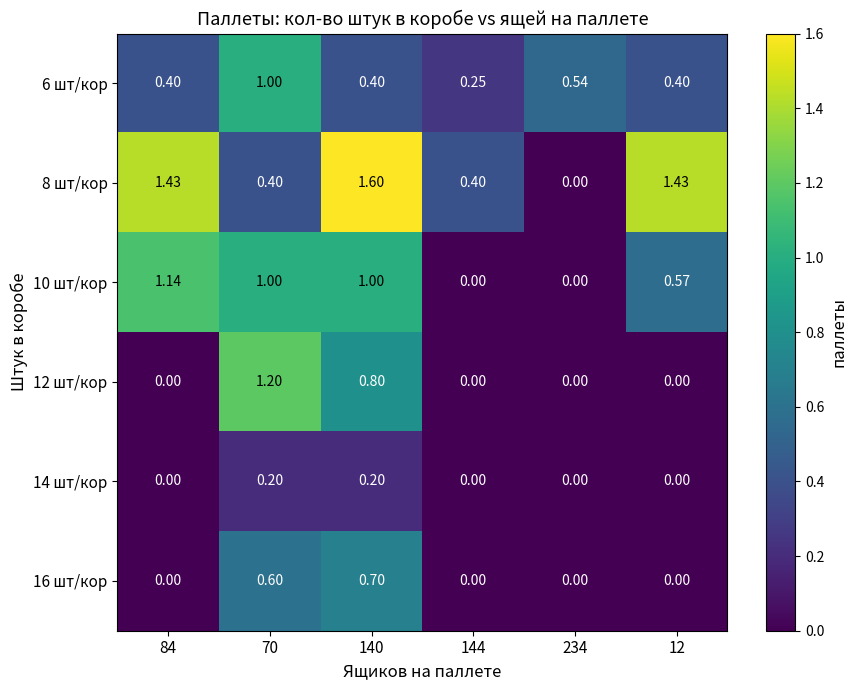

Is the value of 6 шт/кор at 12 greater than the value of 10 шт/кор at 84?

No